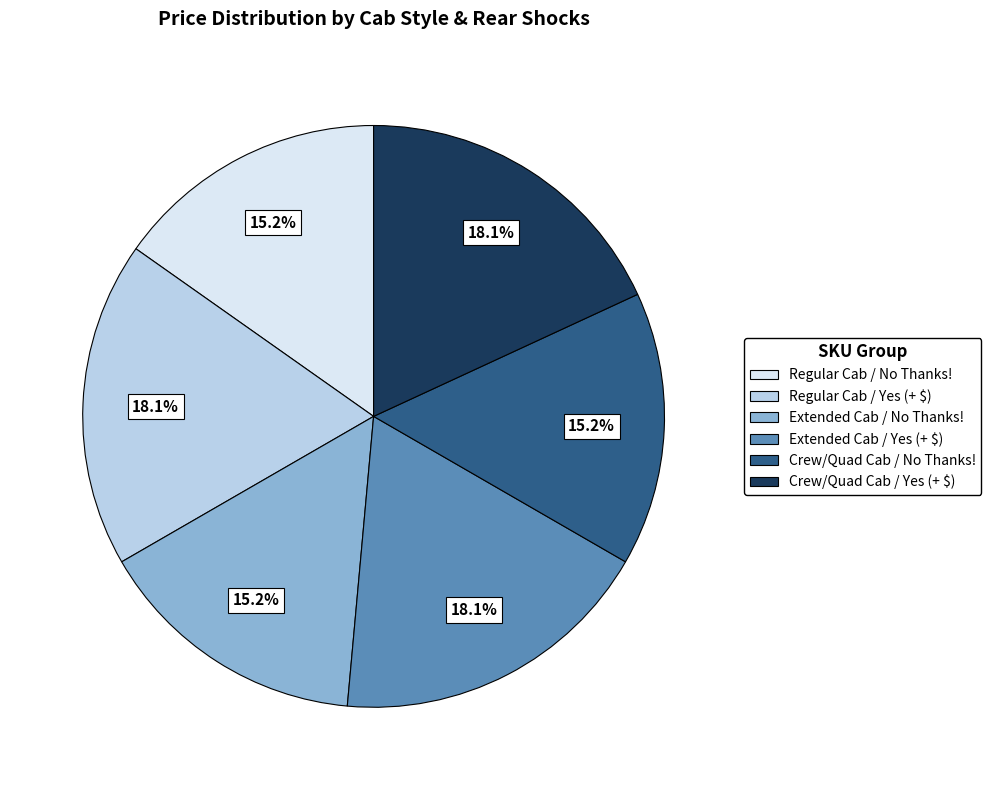

Is it true that Crew/Quad Cab / Yes (+ $) is 18% of the pie?

True